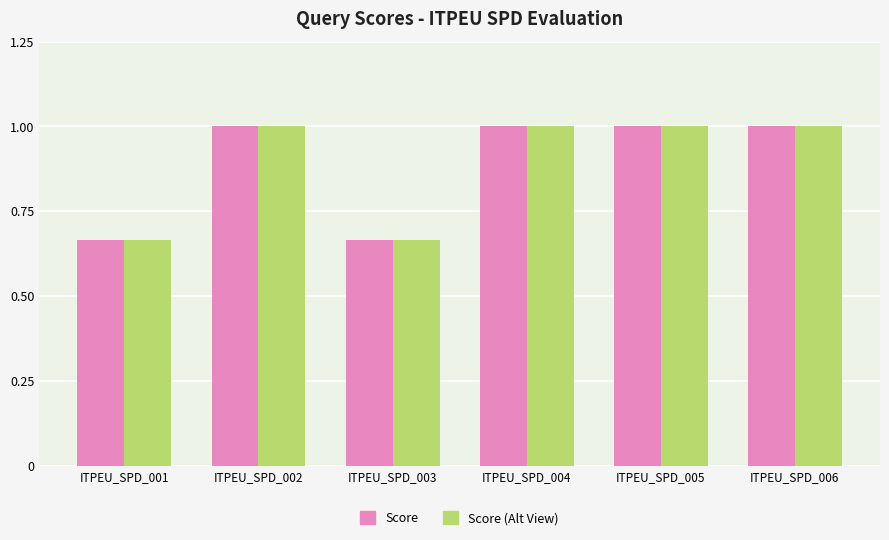

True or false: Score has a value of 1.0 at ITPEU_SPD_004.

True